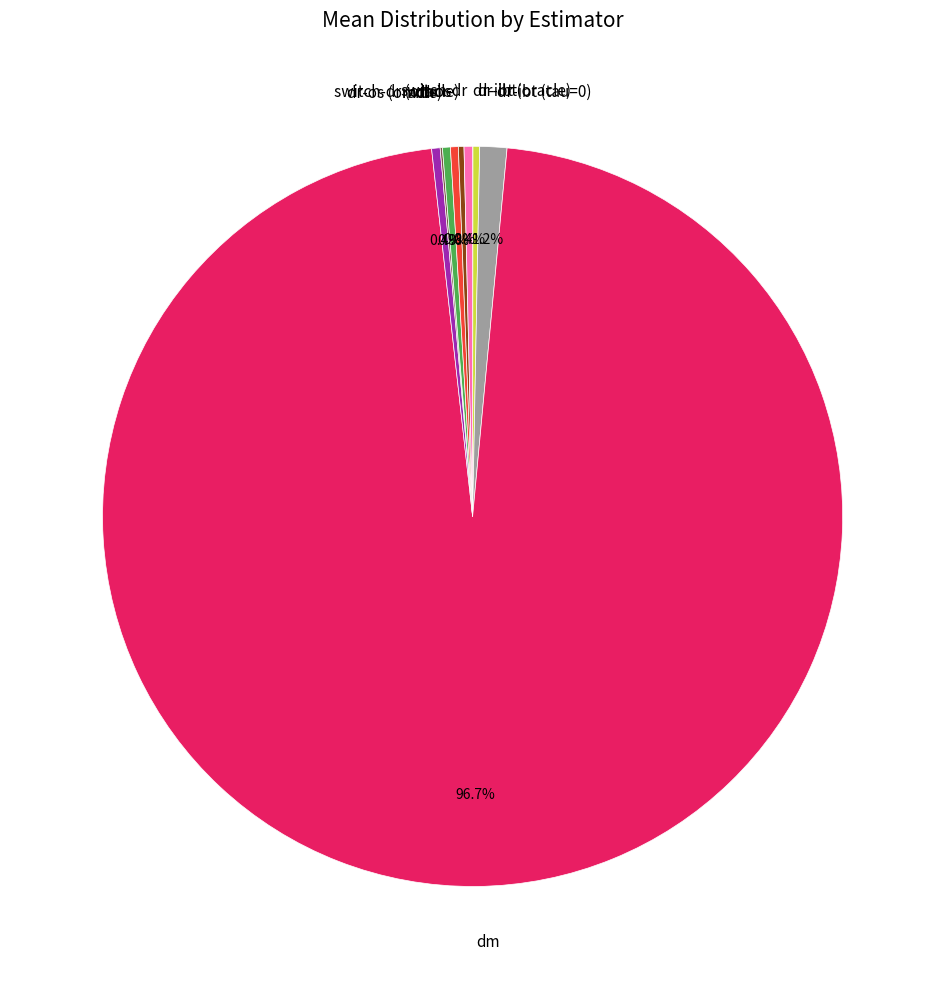

What is the largest slice in the pie chart?

dm